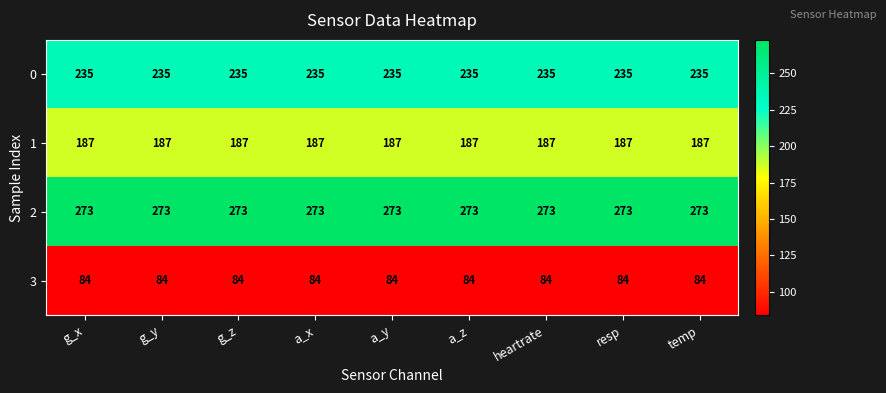

Rank the series by their maximum value, from highest to lowest.

2, 0, 1, 3